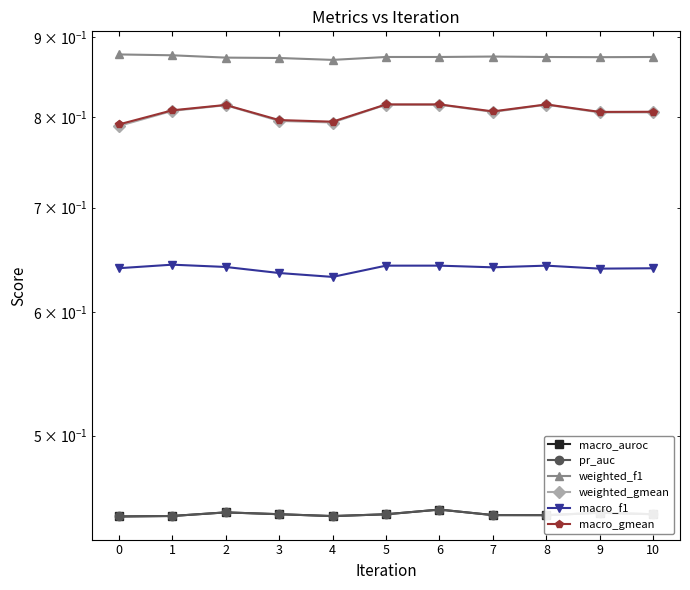

What is the value of the macro_auroc point at the 5th from the left?

0.4